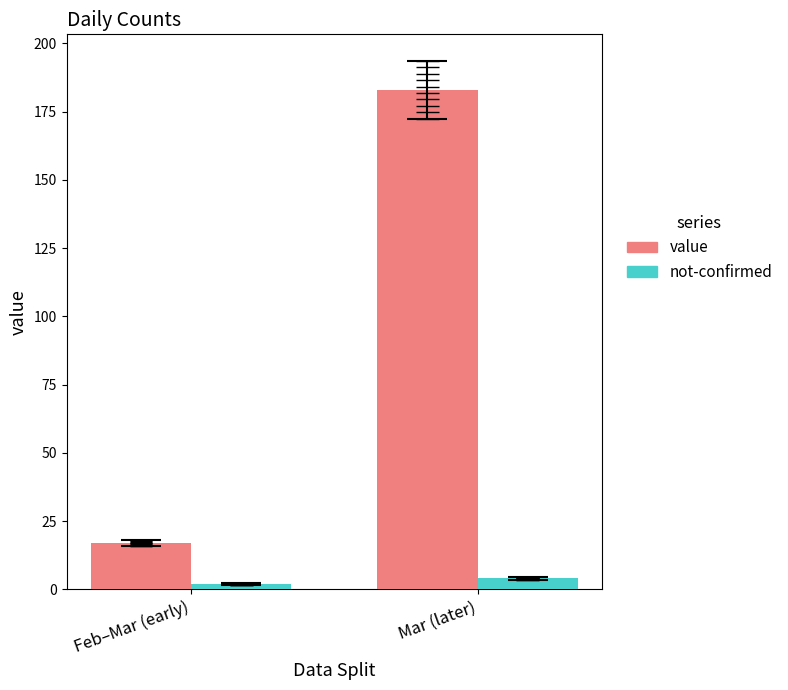

What value does the not-confirmed series have at Mar (later)?

4